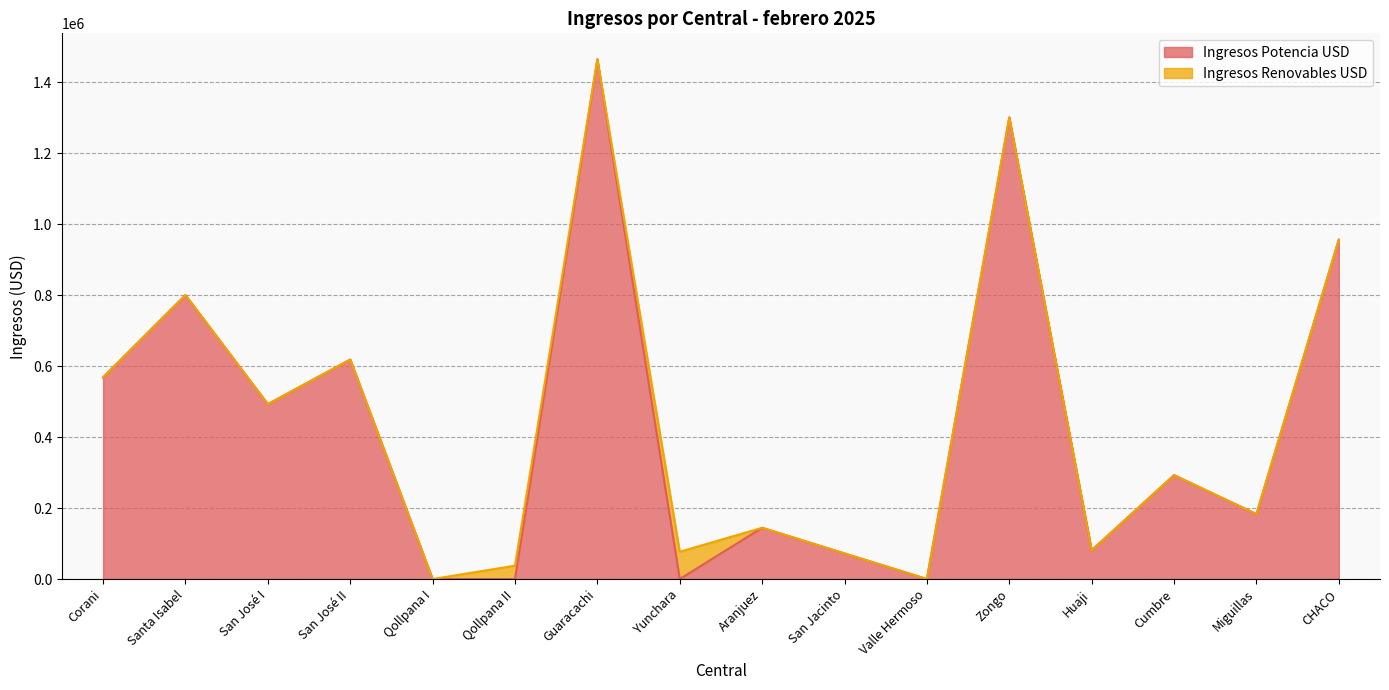

The chart shows a value of 288427.5 at CHACO. True or false?

False